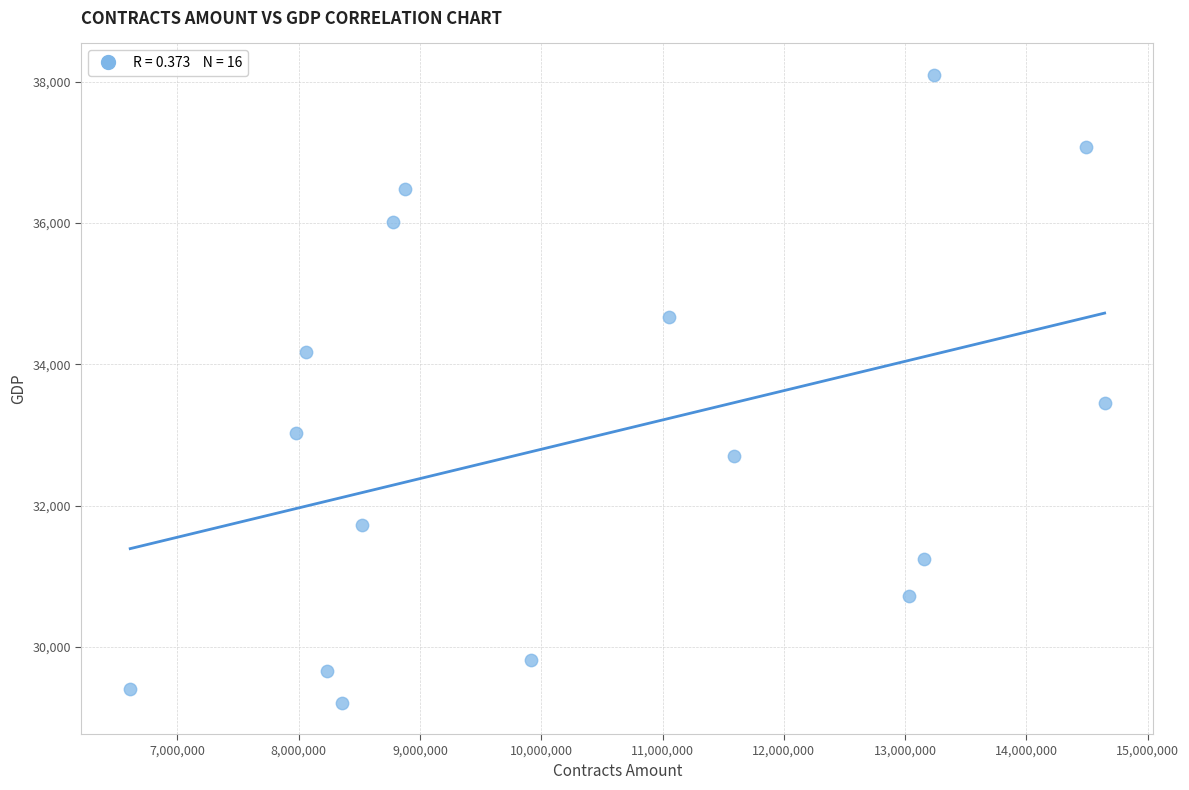

What is the range of Y values (max minus min)?

8881.5